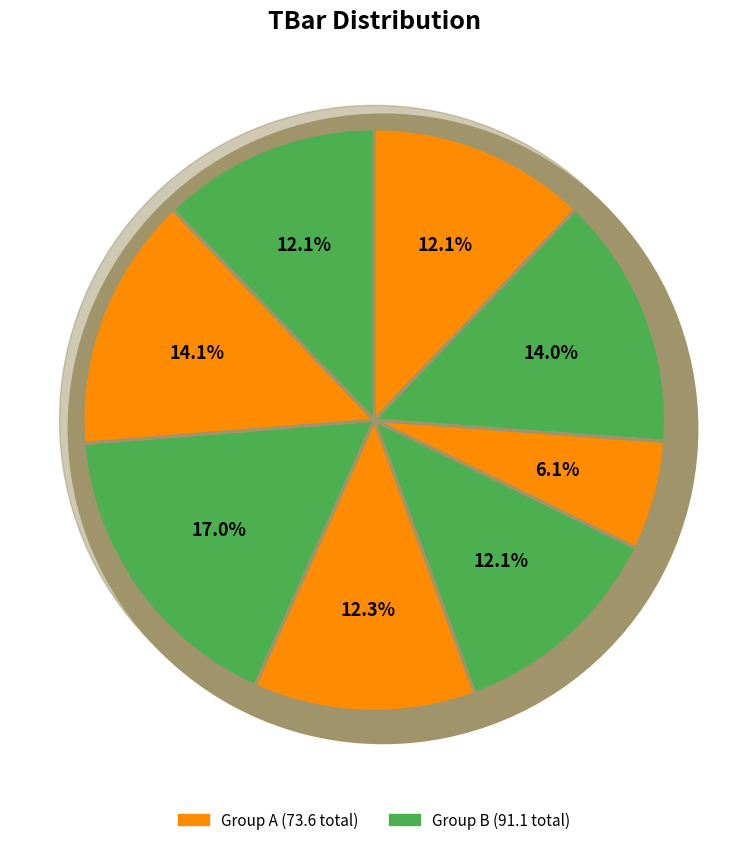

The 1 slice represents 3% of the pie. True or false?

False